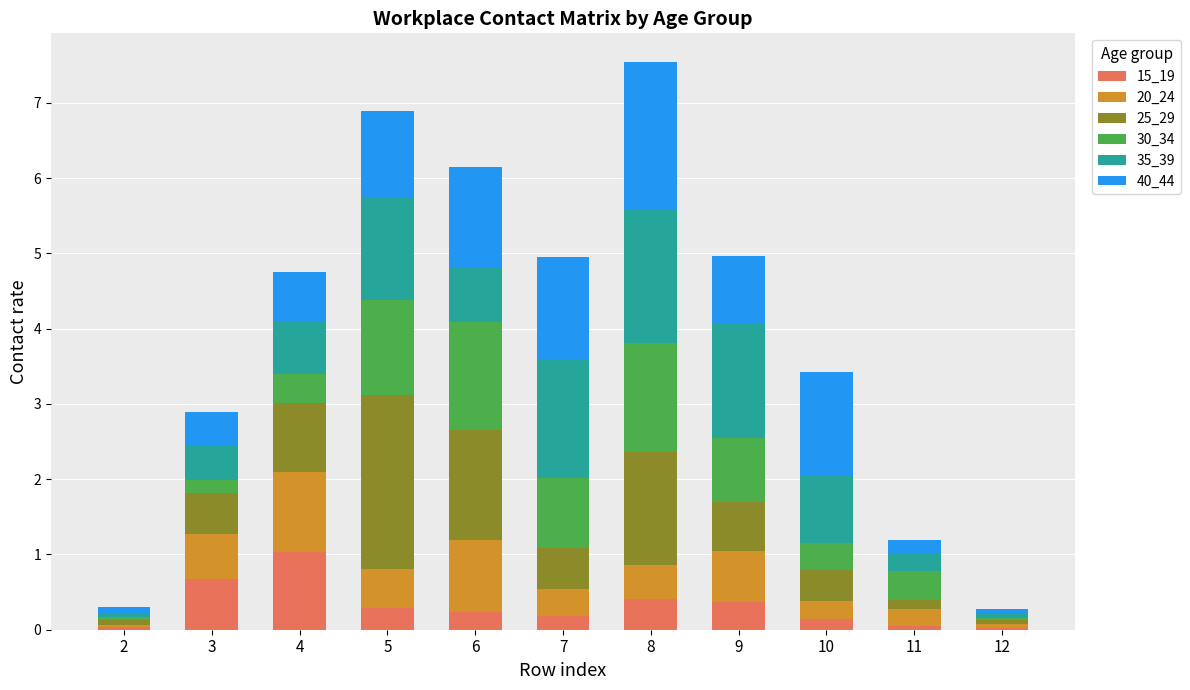

Is it true that 15_19 equals 0.1 at 11?

True